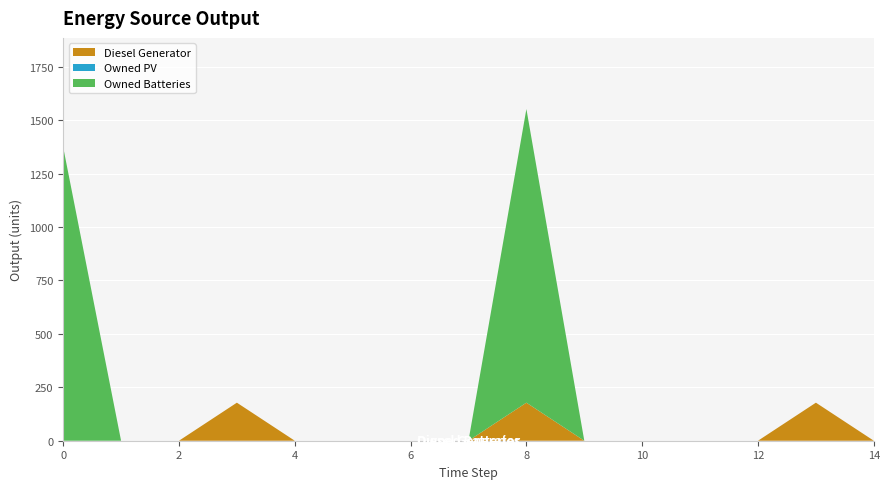

Reading right to left, list all the values displayed in this chart.

Diesel Generator: 0	178	0	0	0	0	178	0	0	0	0	178	0	0	0
Owned PV: 0	0	0	0	0	0	0	0	0	0	0	0	0	0	0
Owned Batteries: 0	0	0	0	0	0	1374	0	0	0	0	0	0	0	1374